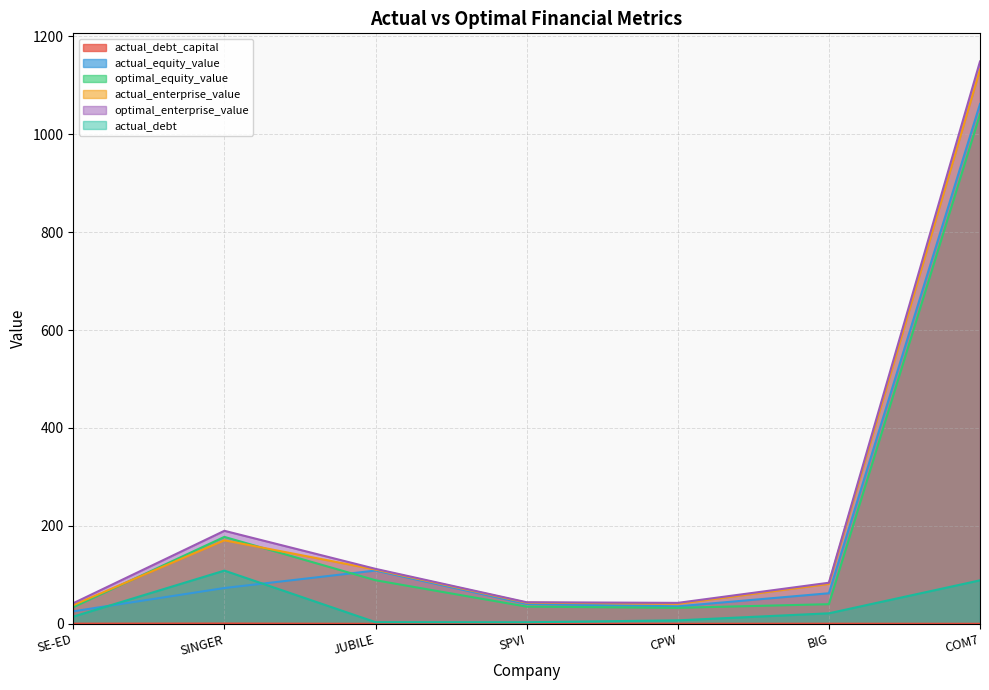

Does the chart have visible grid lines?

Yes